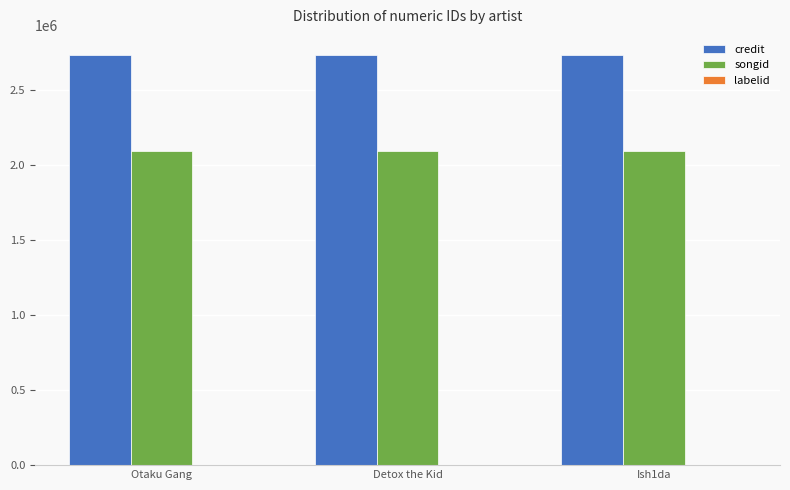

The value of songid at Detox the Kid is 778930. True or false?

False